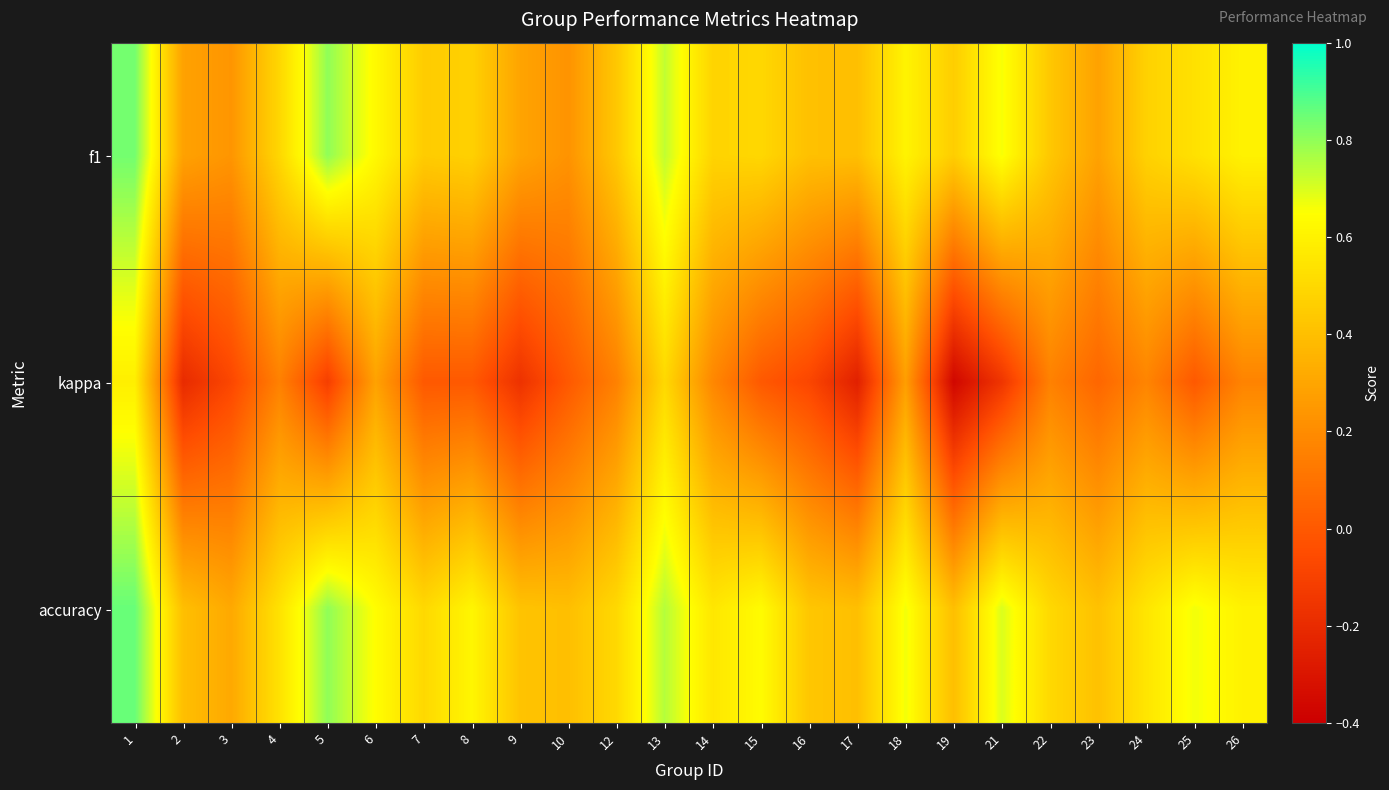

What is the spread (max minus min) of values at 13?

0.2